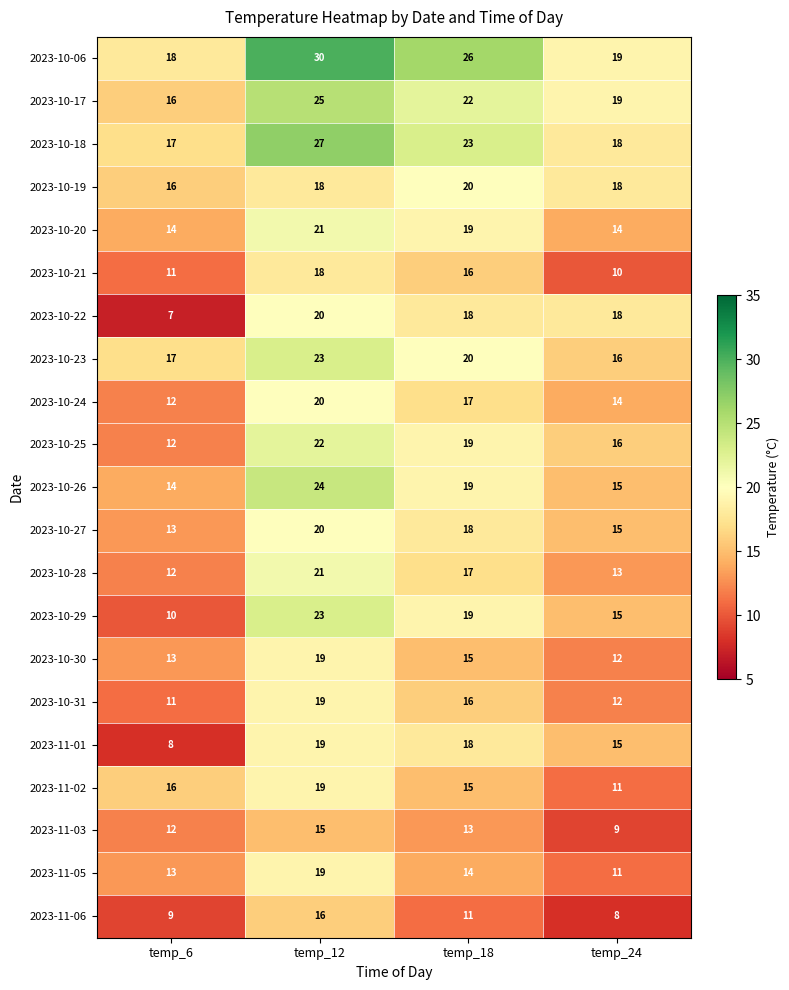

What is the difference between the maximum and second lowest values in the 2023-10-29 series?

8